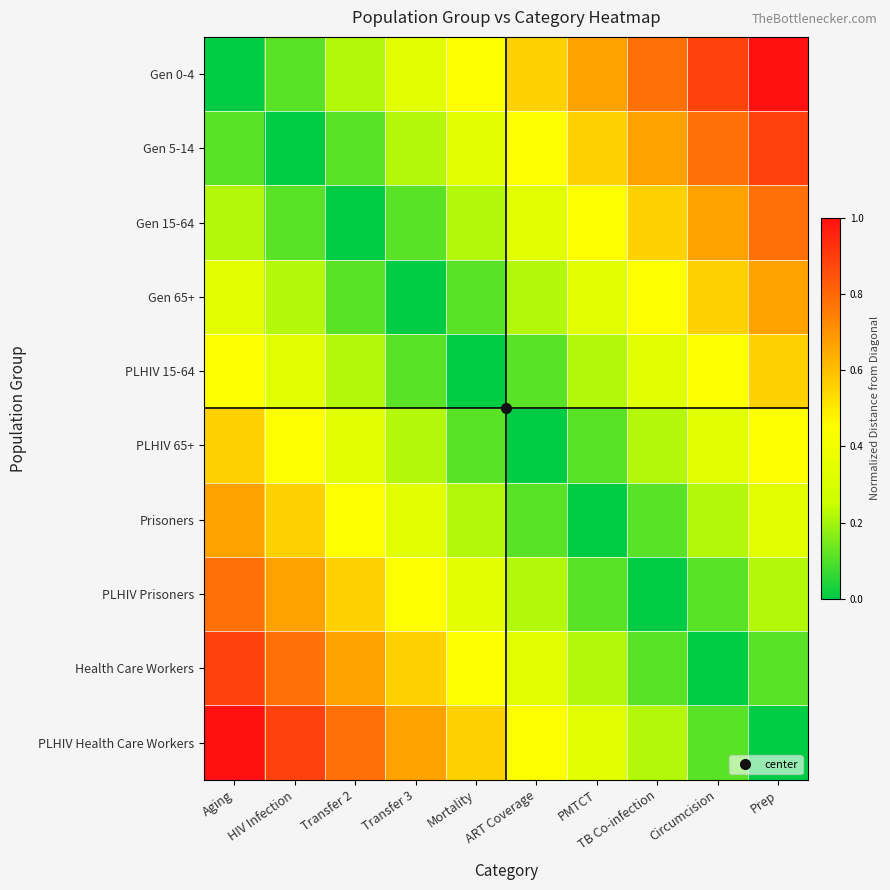

Reading left to right, transcribe all the data shown in this chart.

Gen 0-4: Aging=0.0	HIV Infection=0.1	Transfer 2=0.2	Transfer 3=0.3	Mortality=0.4	ART Coverage=0.6	PMTCT=0.7	TB Co-infection=0.8	Circumcision=0.9	Prep=1.0
Gen 5-14: Aging=0.1	HIV Infection=0.0	Transfer 2=0.1	Transfer 3=0.2	Mortality=0.3	ART Coverage=0.4	PMTCT=0.6	TB Co-infection=0.7	Circumcision=0.8	Prep=0.9
Gen 15-64: Aging=0.2	HIV Infection=0.1	Transfer 2=0.0	Transfer 3=0.1	Mortality=0.2	ART Coverage=0.3	PMTCT=0.4	TB Co-infection=0.6	Circumcision=0.7	Prep=0.8
Gen 65+: Aging=0.3	HIV Infection=0.2	Transfer 2=0.1	Transfer 3=0.0	Mortality=0.1	ART Coverage=0.2	PMTCT=0.3	TB Co-infection=0.4	Circumcision=0.6	Prep=0.7
PLHIV 15-64: Aging=0.4	HIV Infection=0.3	Transfer 2=0.2	Transfer 3=0.1	Mortality=0.0	ART Coverage=0.1	PMTCT=0.2	TB Co-infection=0.3	Circumcision=0.4	Prep=0.6
PLHIV 65+: Aging=0.6	HIV Infection=0.4	Transfer 2=0.3	Transfer 3=0.2	Mortality=0.1	ART Coverage=0.0	PMTCT=0.1	TB Co-infection=0.2	Circumcision=0.3	Prep=0.4
Prisoners: Aging=0.7	HIV Infection=0.6	Transfer 2=0.4	Transfer 3=0.3	Mortality=0.2	ART Coverage=0.1	PMTCT=0.0	TB Co-infection=0.1	Circumcision=0.2	Prep=0.3
PLHIV Prisoners: Aging=0.8	HIV Infection=0.7	Transfer 2=0.6	Transfer 3=0.4	Mortality=0.3	ART Coverage=0.2	PMTCT=0.1	TB Co-infection=0.0	Circumcision=0.1	Prep=0.2
Health Care Workers: Aging=0.9	HIV Infection=0.8	Transfer 2=0.7	Transfer 3=0.6	Mortality=0.4	ART Coverage=0.3	PMTCT=0.2	TB Co-infection=0.1	Circumcision=0.0	Prep=0.1
PLHIV Health Care Workers: Aging=1.0	HIV Infection=0.9	Transfer 2=0.8	Transfer 3=0.7	Mortality=0.6	ART Coverage=0.4	PMTCT=0.3	TB Co-infection=0.2	Circumcision=0.1	Prep=0.0